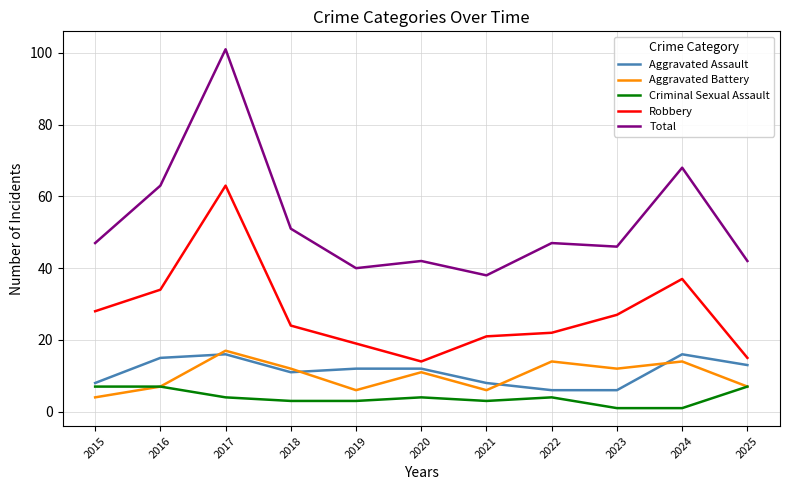

Does the chart have visible grid lines?

Yes